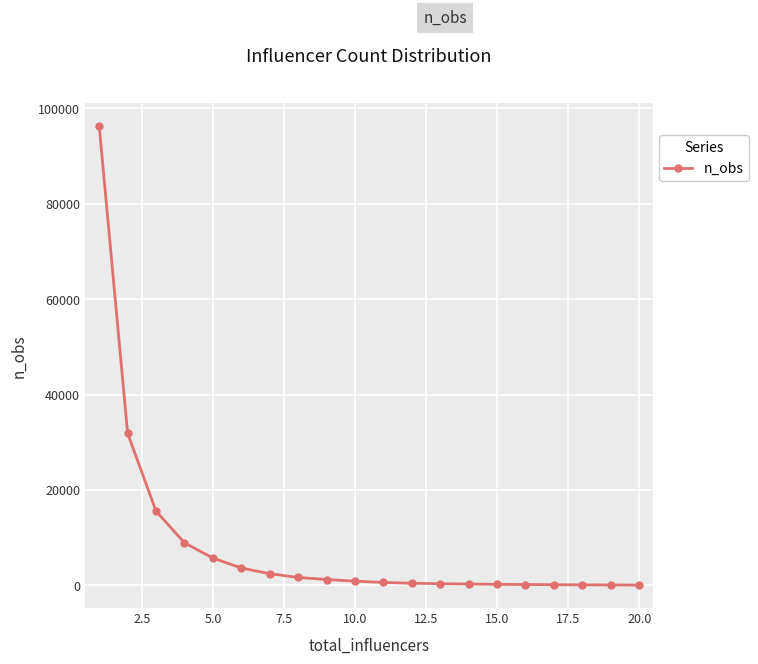

How many values are below 857?

10